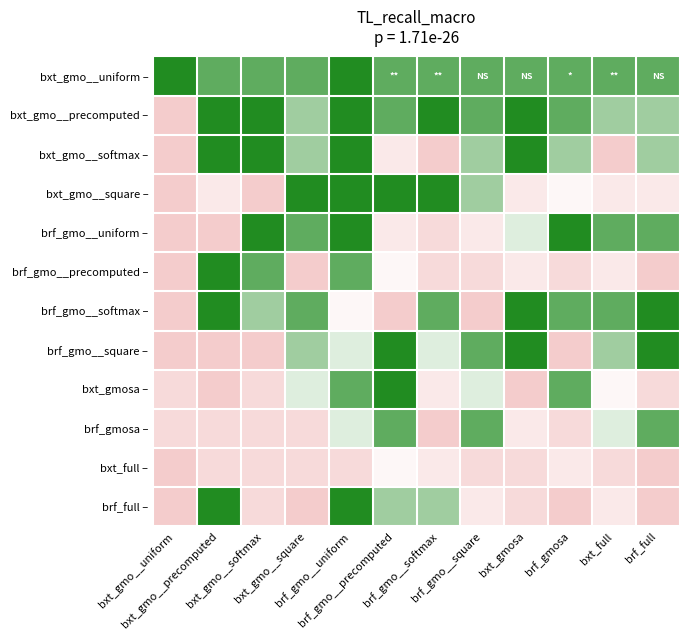

How many series are shown in this chart?

12